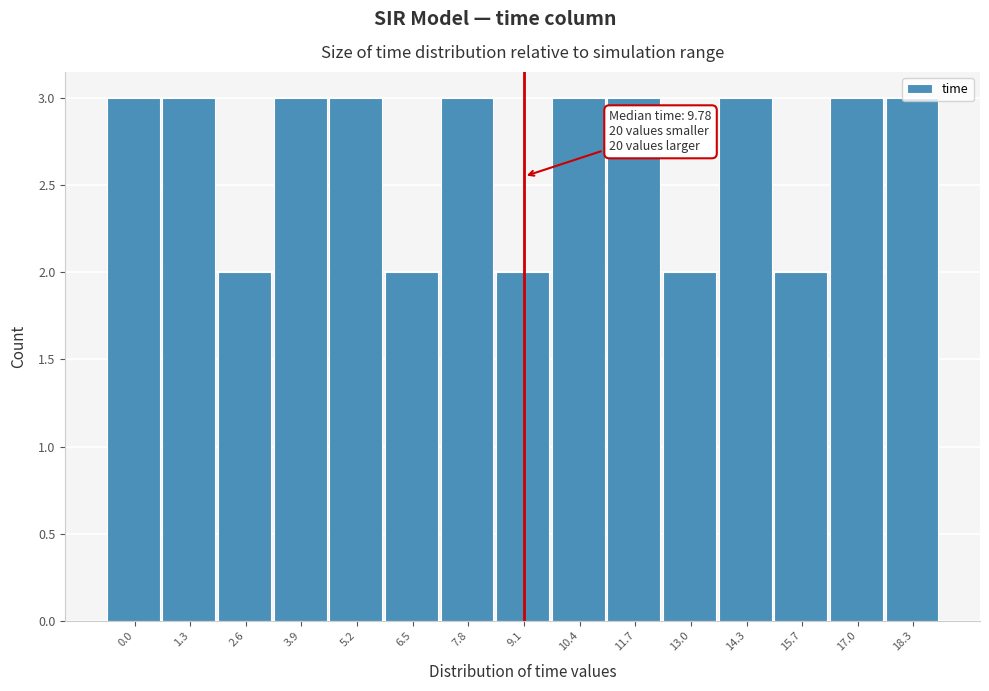

What is the ratio of the value at 18.3 to the value at 2.6?

1.5